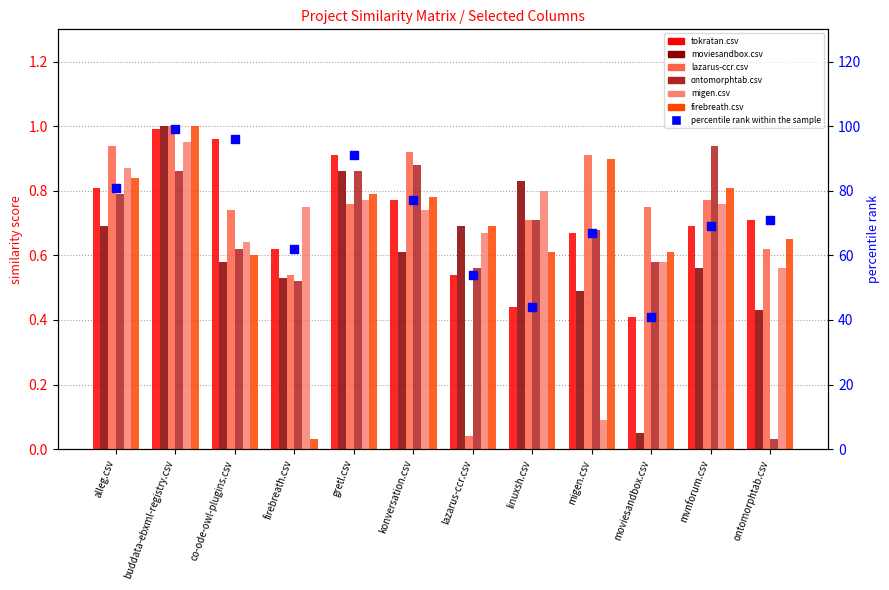

What is the total value across all series at gretl.csv?

5.0